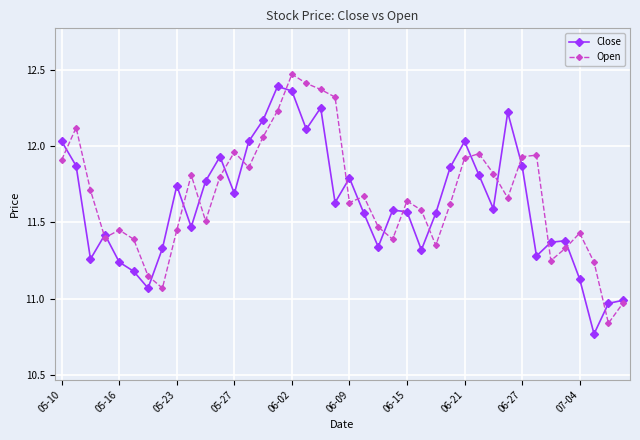

Which category has the highest value in the Open series?

06-02